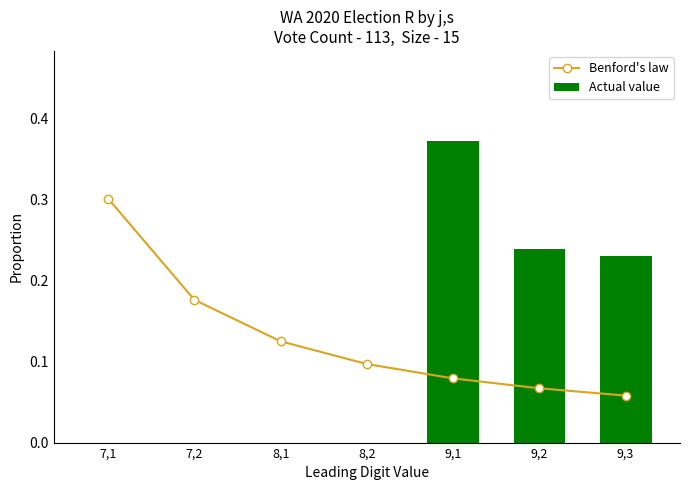

Which series has the widest spread of values?

Actual value